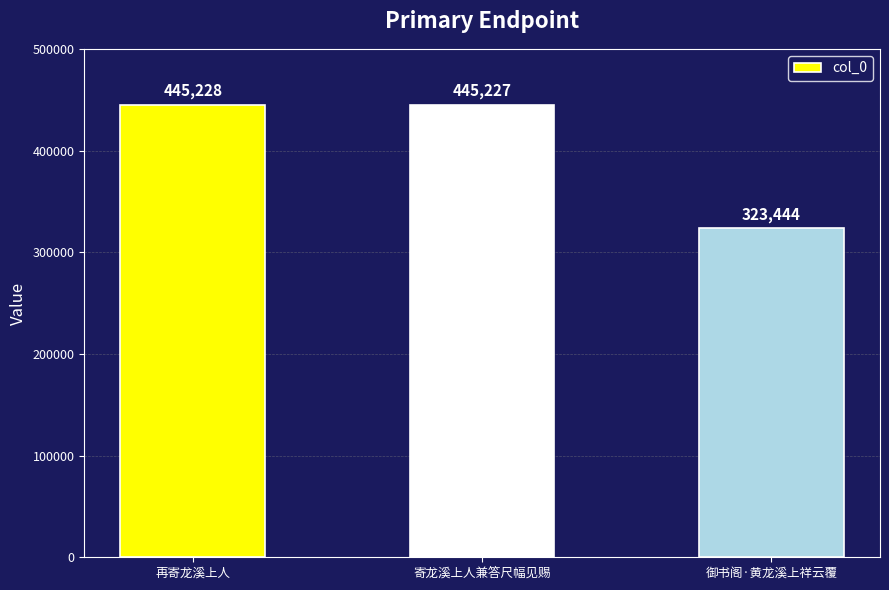

What is the average value?

404633